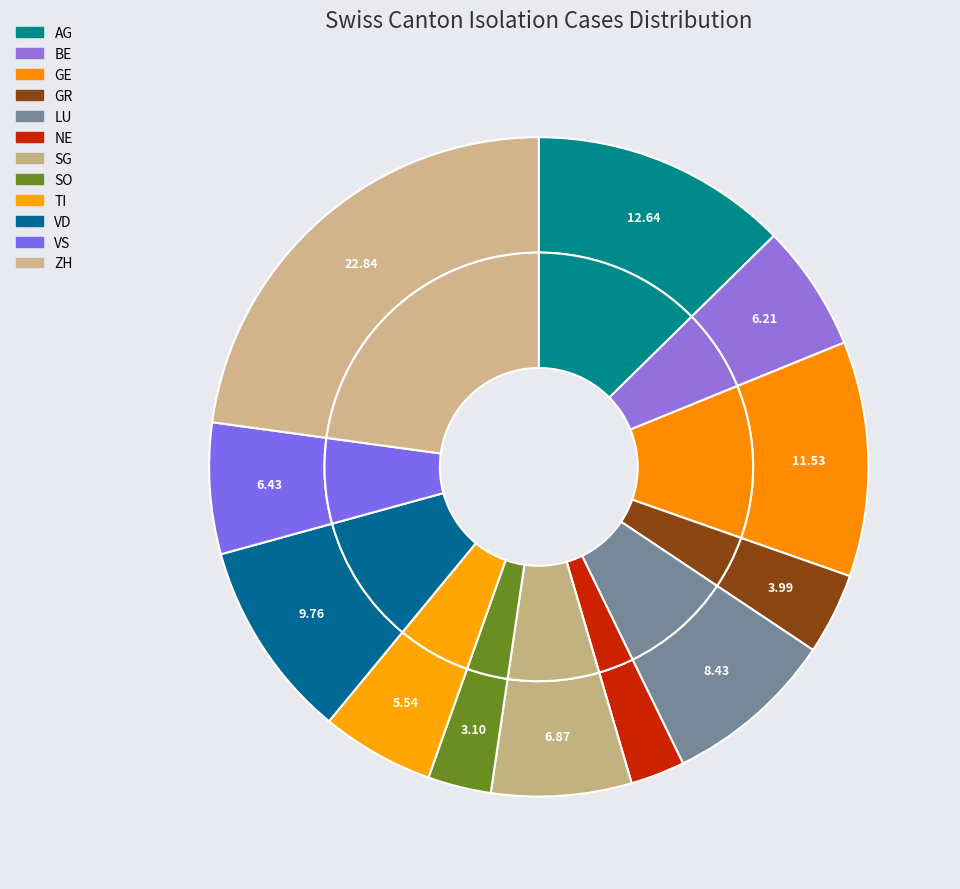

To the nearest percent, what portion does VS represent?

6%